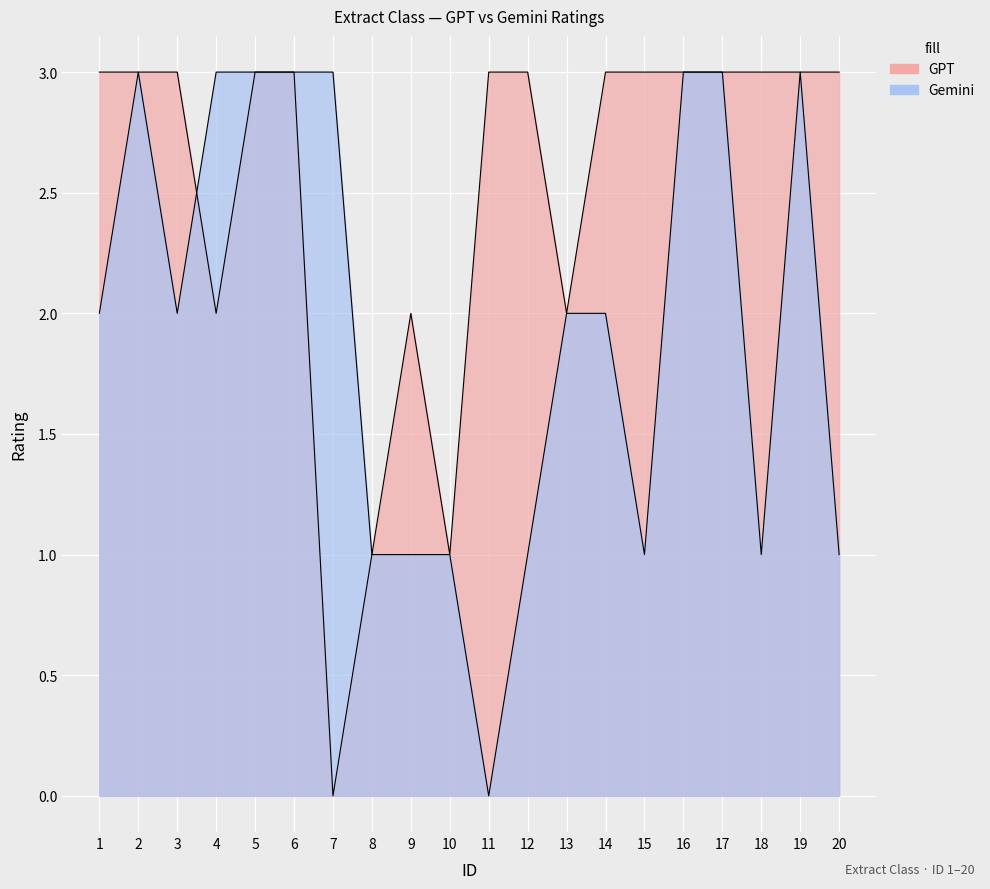

The Gemini series shows 3 at 7. True or false?

True